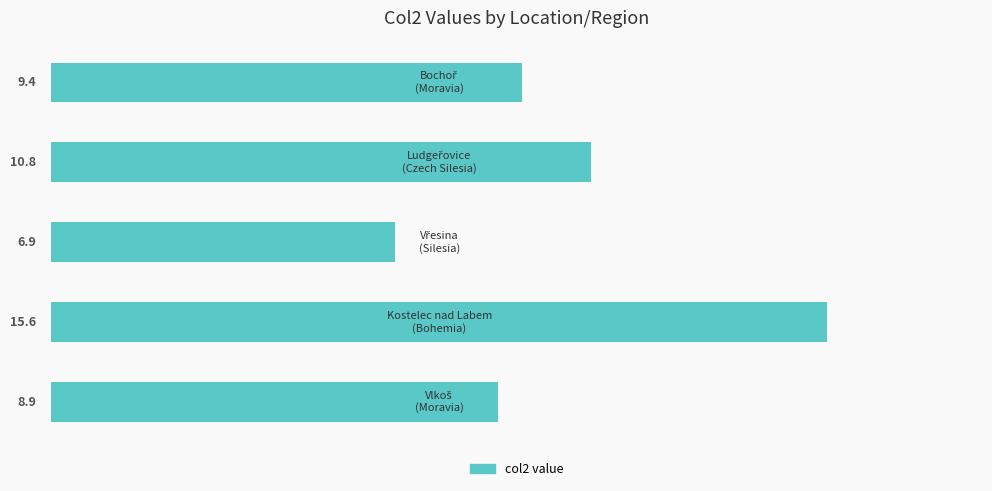

What is the minimum value shown in the chart?

6.9